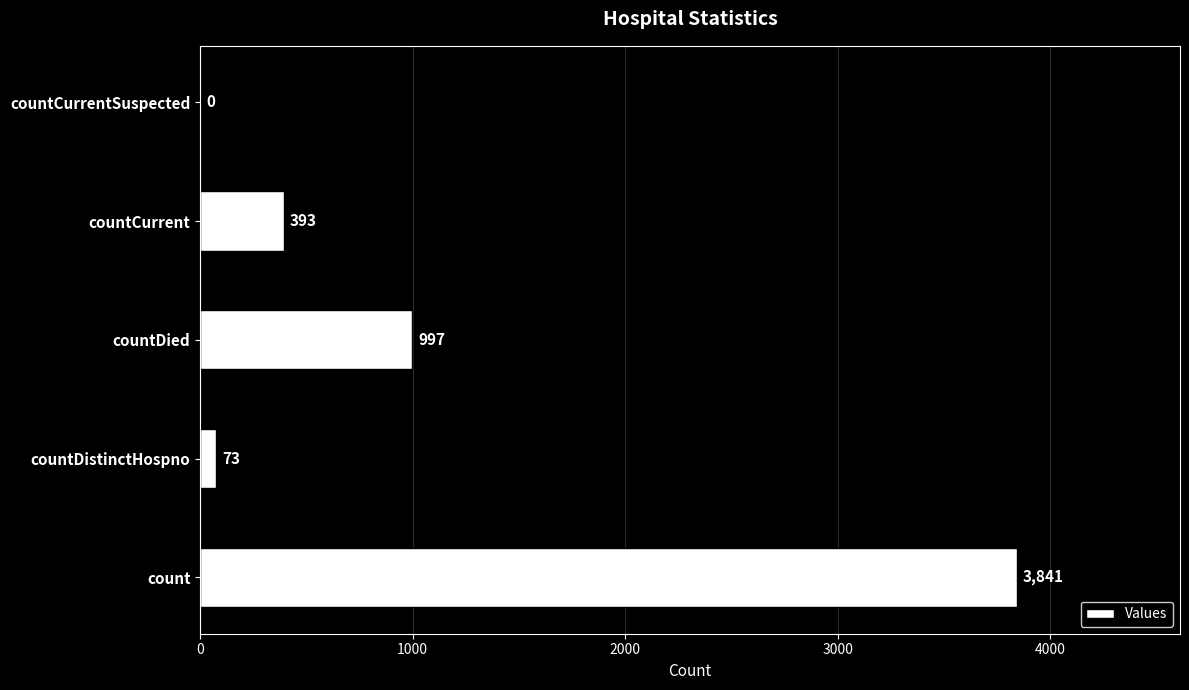

What is the maximum value shown in the chart?

3841